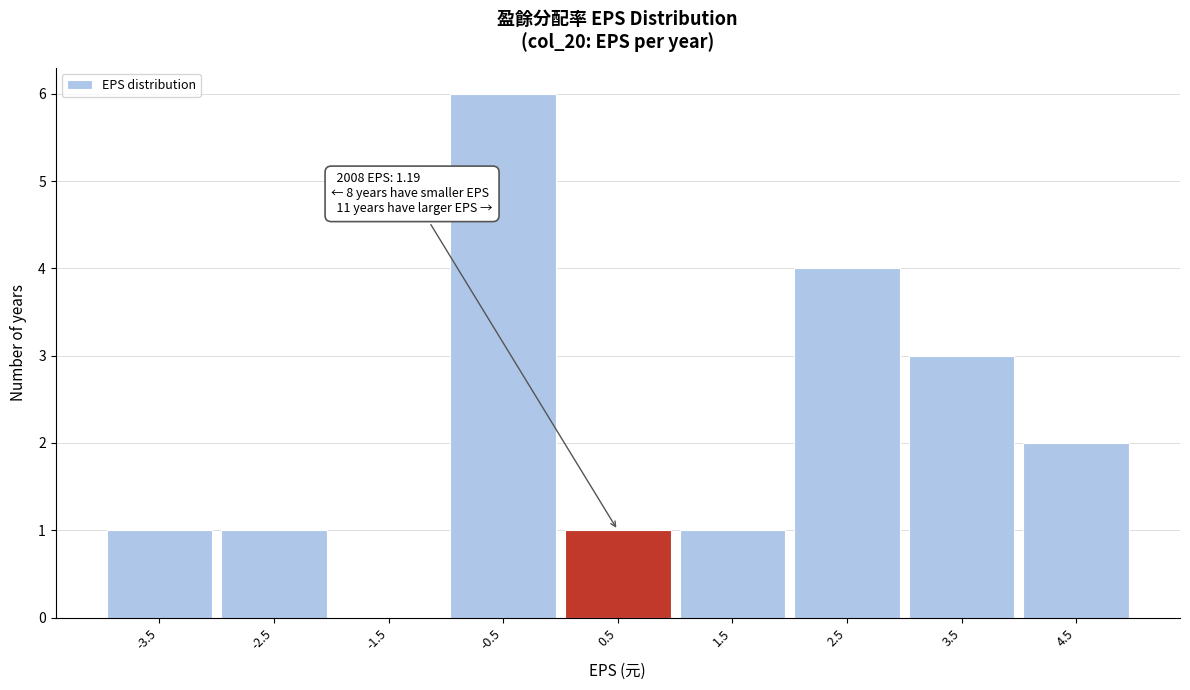

Reading right to left, extract all data points from this chart.

4.5=2	3.5=3	2.5=4	1.5=1	0.5=1	-0.5=6	-1.5=0	-2.5=1	-3.5=1